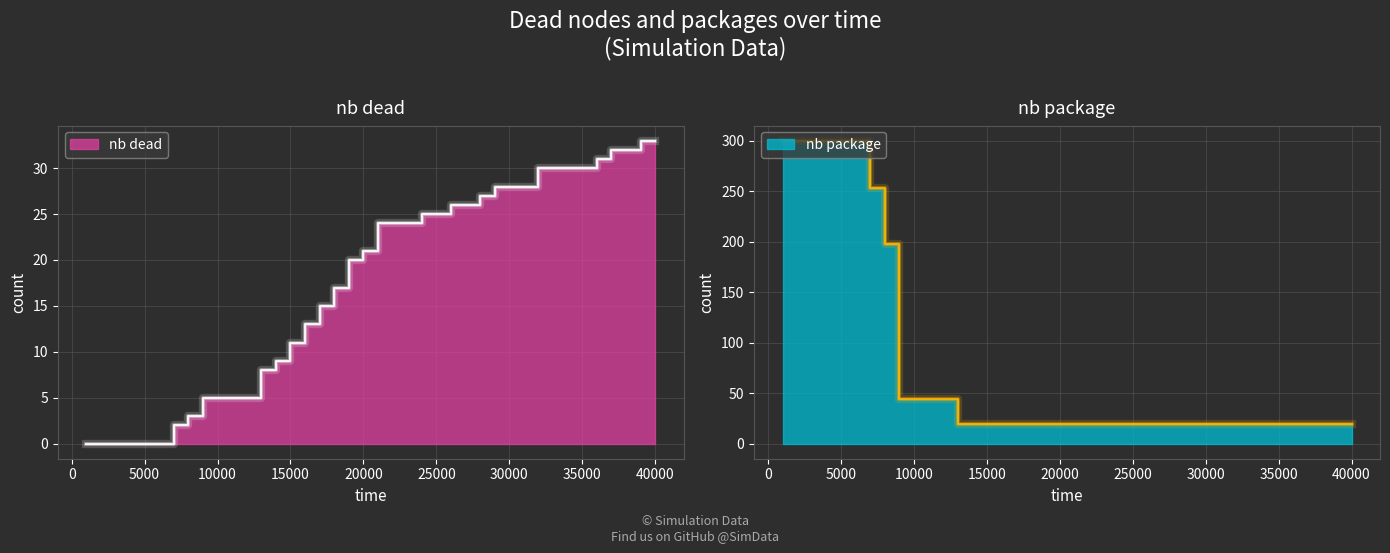

Is it true that nb package equals 25 at 17000?

False